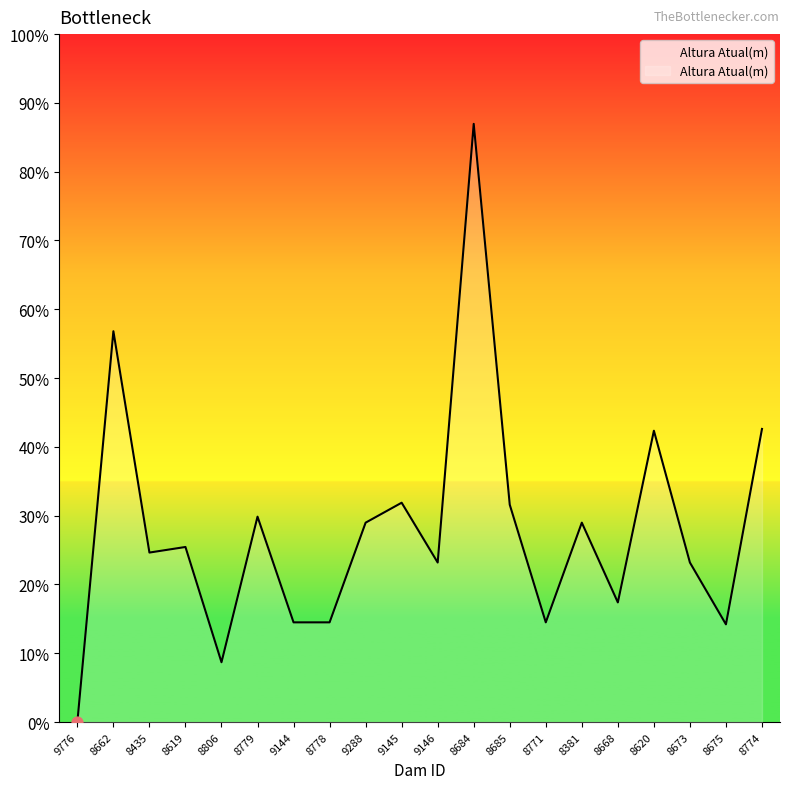

Which has a higher value, 8435 or 8662?

8662